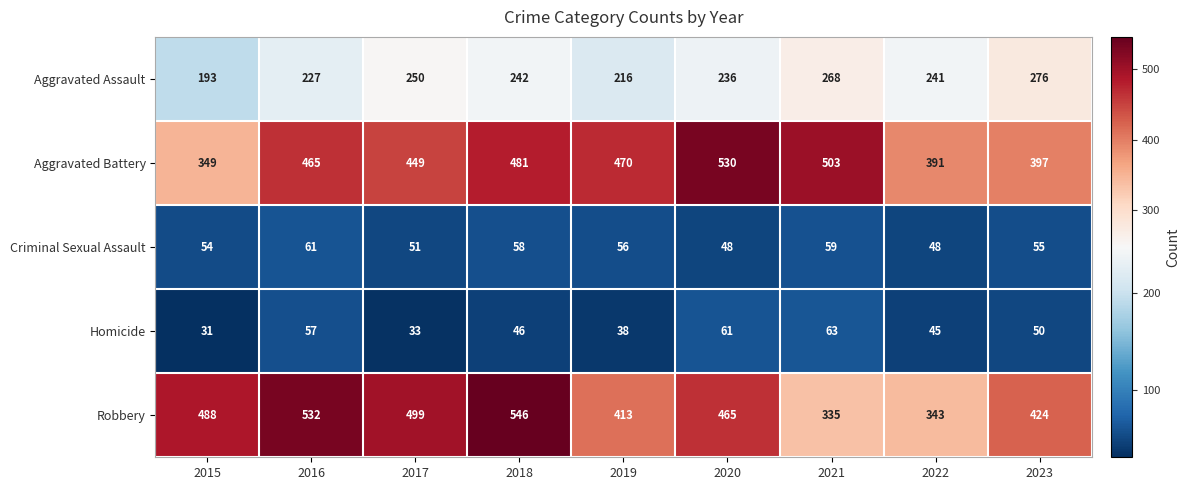

What is the difference between the Homicide values at 2016 and 2023?

7